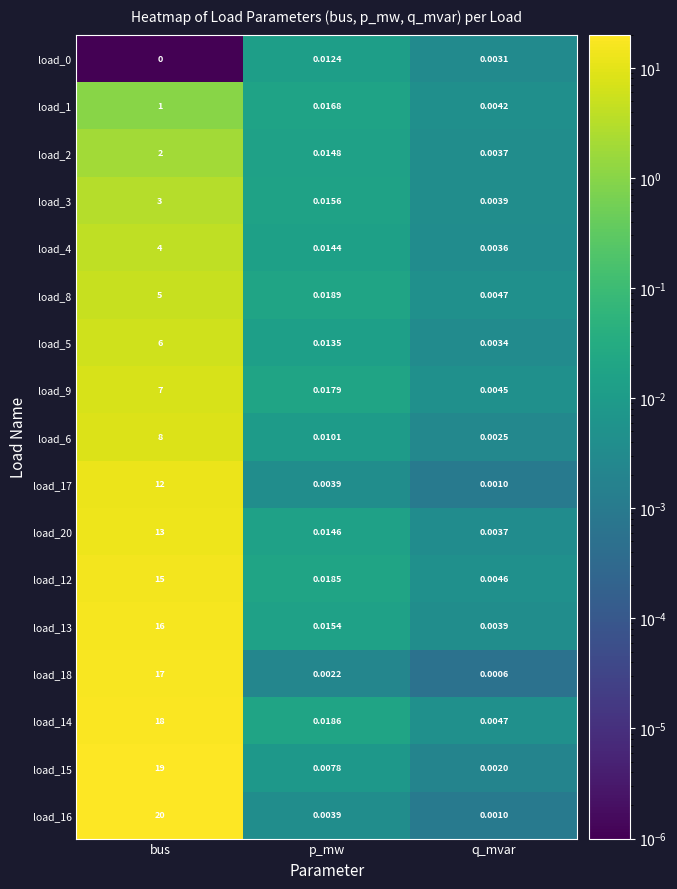

At which category does the chart reach its peak across all series?

bus